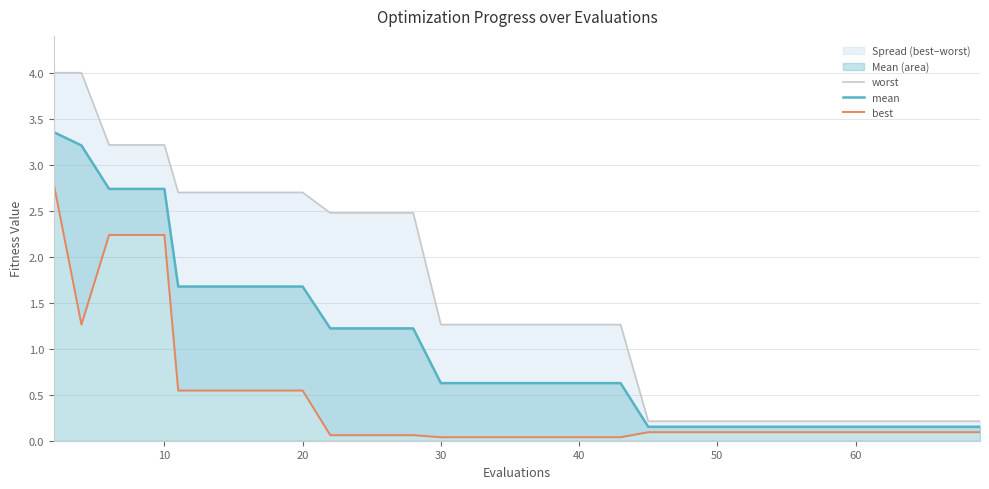

Count the number of categories in the chart.

40